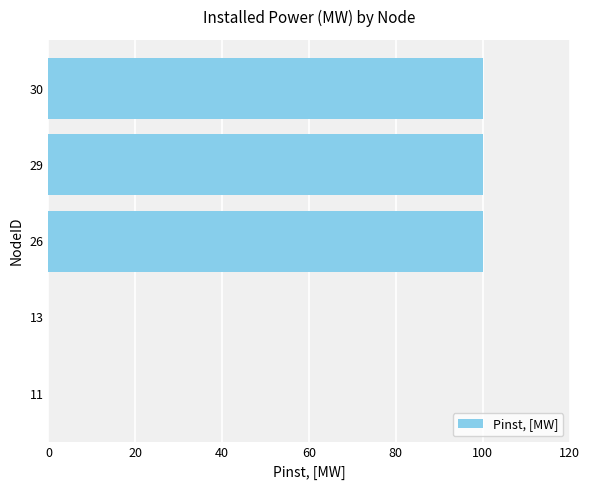

Is it true that the value at 11 is -68?

False